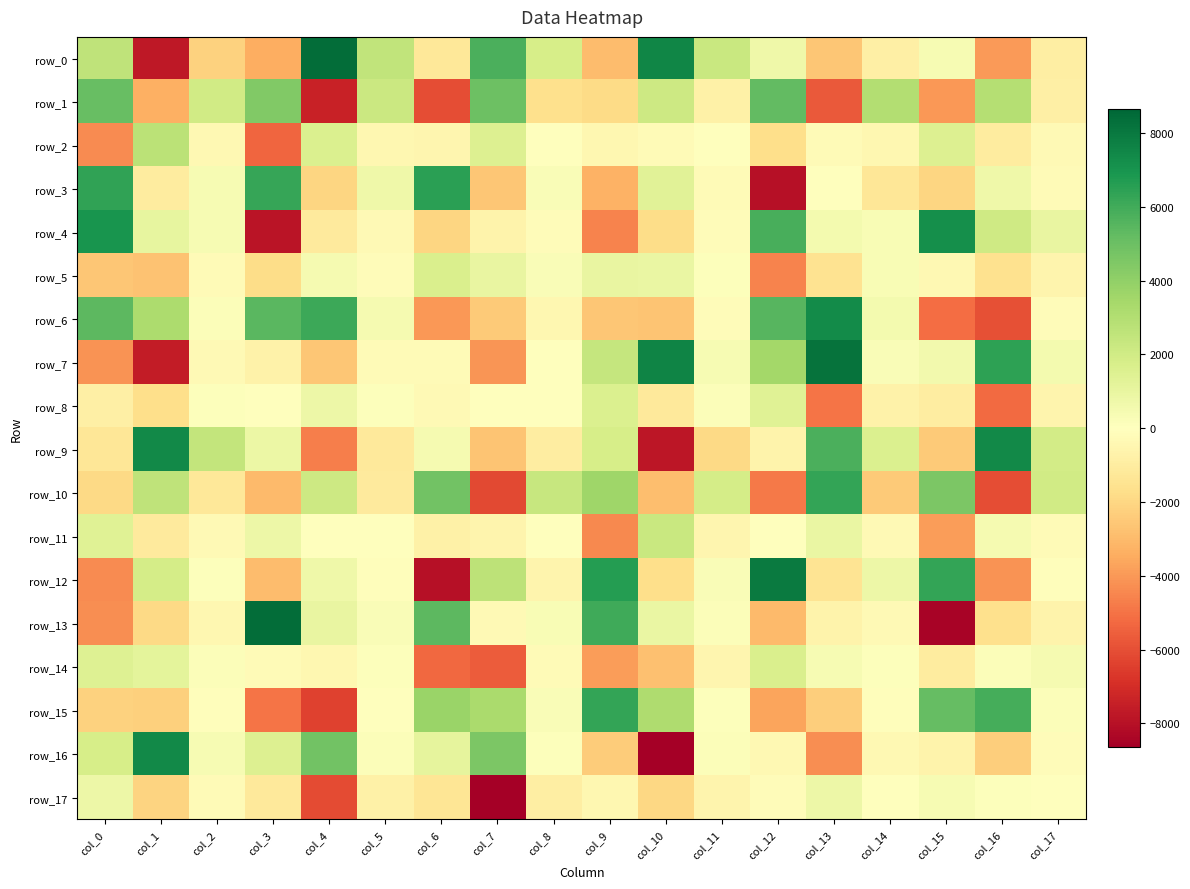

What value does the row_7 series have at col_4?

-2624.9